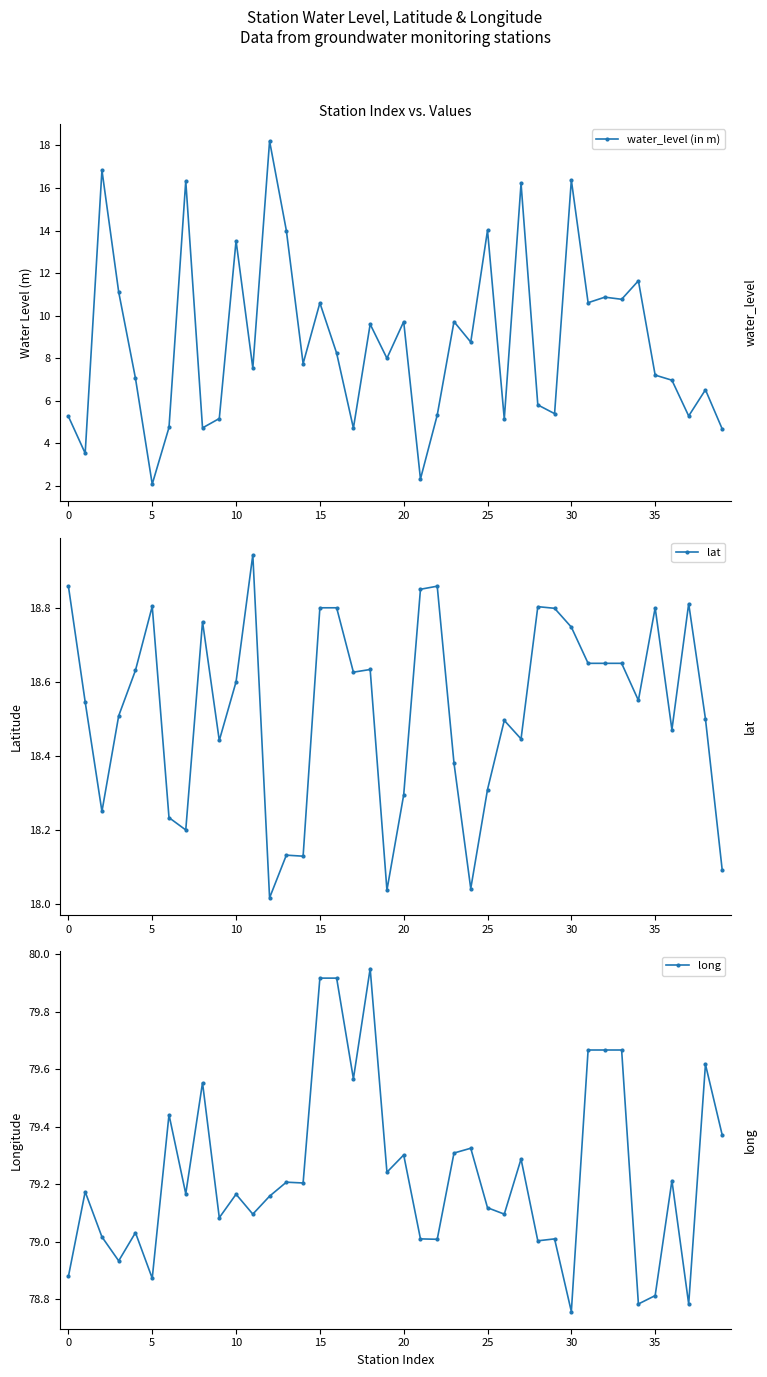

How many categories are shown in the chart?

40